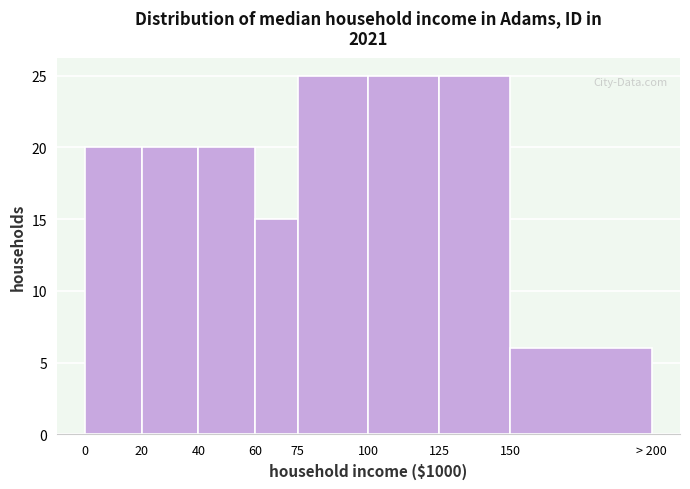

Reading right to left, list all the values displayed in this chart.

6	25	25	25	15	20	20	20